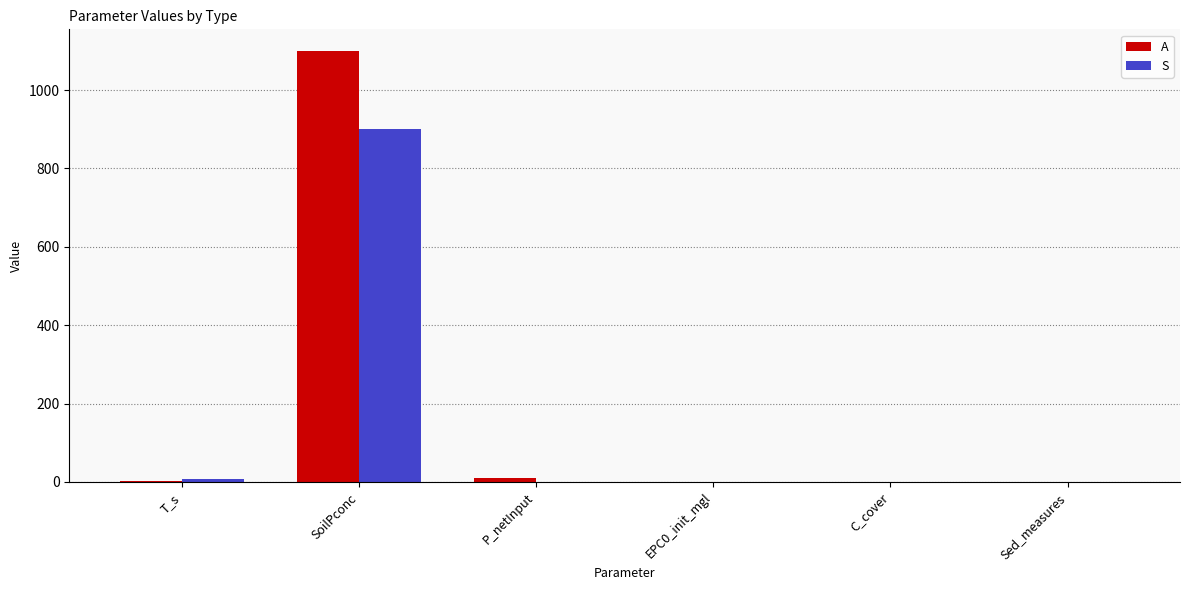

True or false: A has a value of 2.0 at T_s.

True